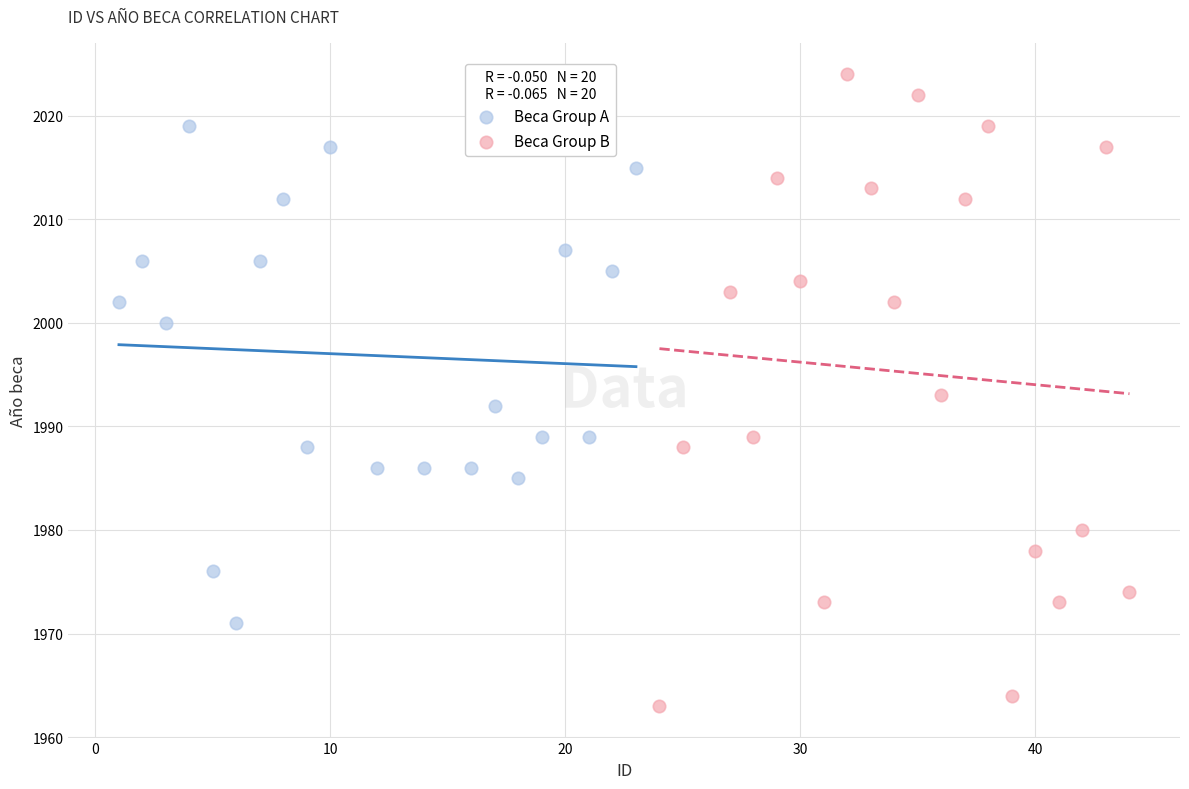

Which series has the largest Y range (max minus min)?

Beca Group B